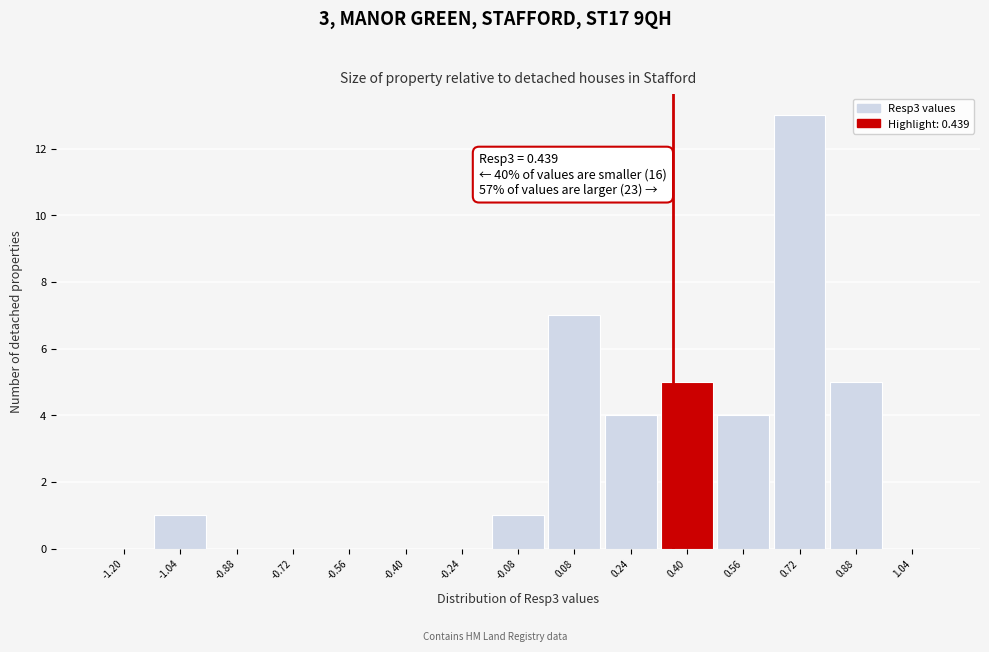

Reading right to left, extract all data points from this chart.

1.04=0	0.88=5	0.72=13	0.56=4	0.40=5	0.24=4	0.08=7	-0.08=1	-0.24=0	-0.40=0	-0.56=0	-0.72=0	-0.88=0	-1.04=1	-1.20=0